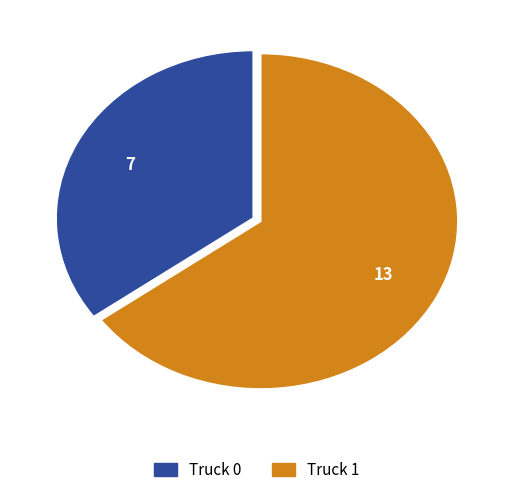

What is the smallest slice in the pie chart?

Truck 0